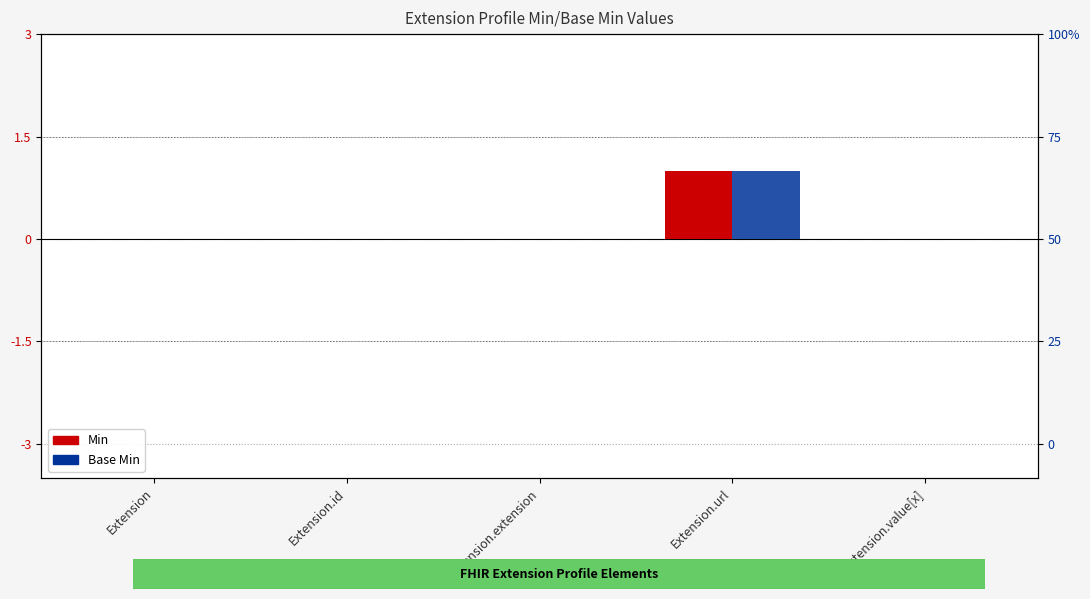

What is the maximum value shown in the chart?

1